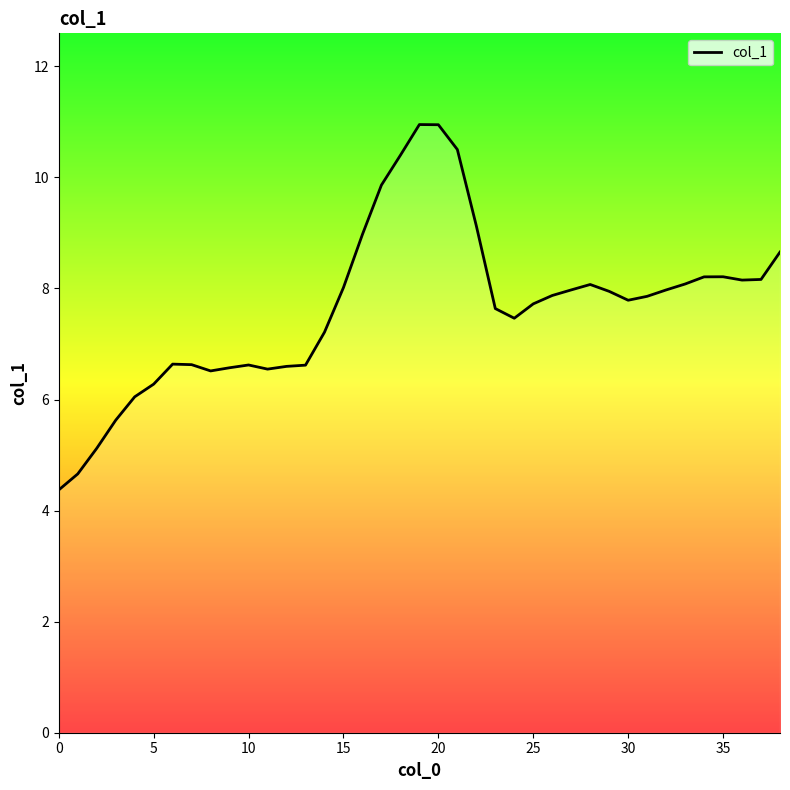

What is the difference between the maximum and minimum values?

6.6